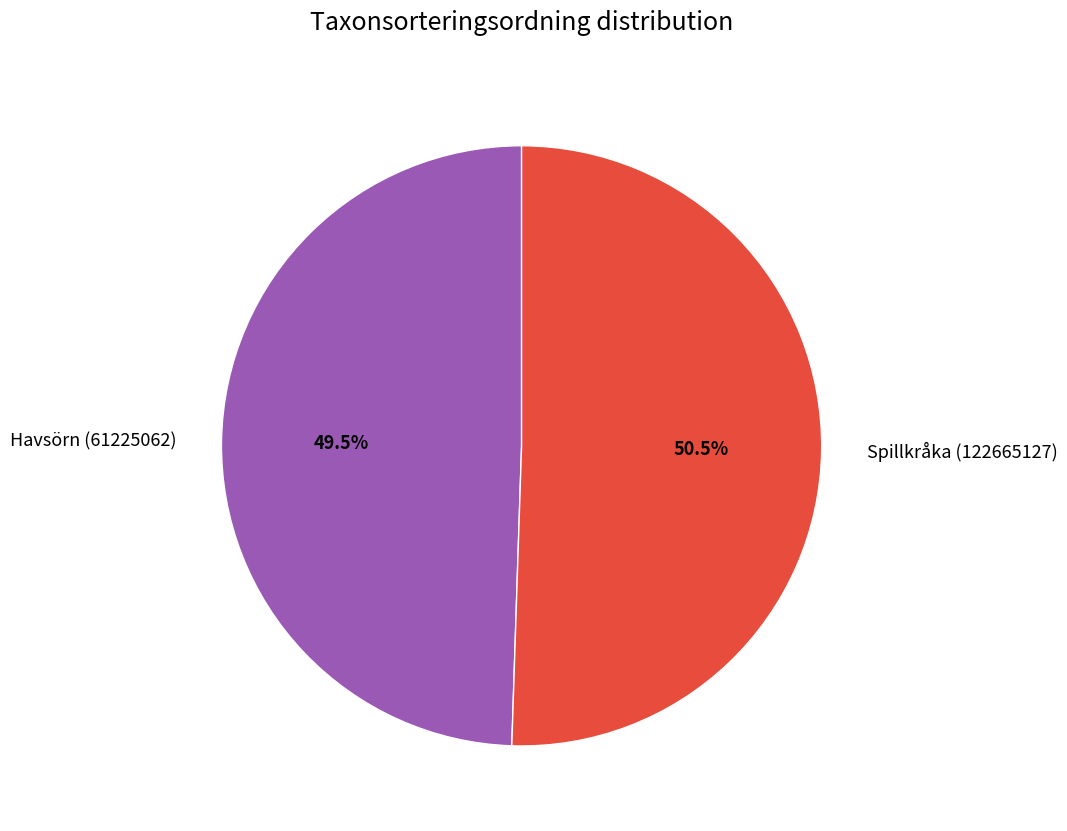

Is there any slice that represents more than half of the pie?

Yes